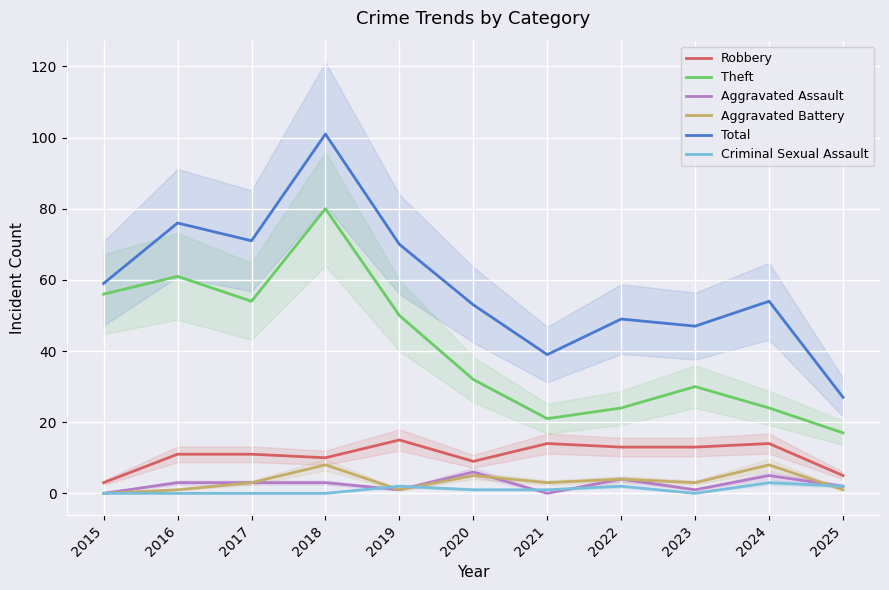

Rank the series at 2017 from lowest to highest value.

Criminal Sexual Assault, Aggravated Assault, Aggravated Battery, Robbery, Theft, Total